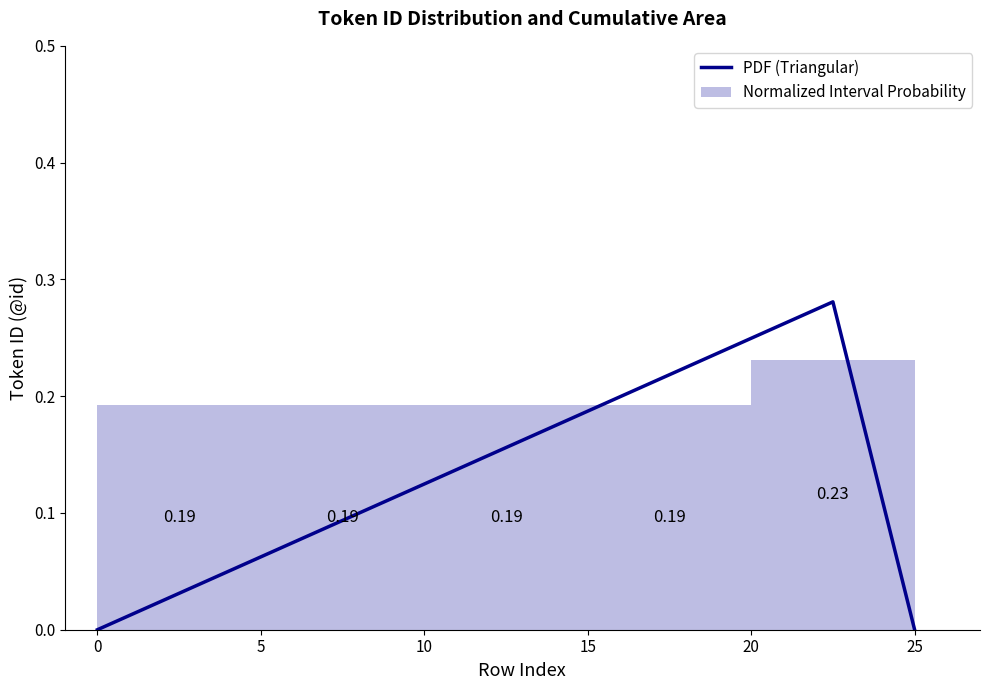

Which label corresponds to the largest value in the chart?

5